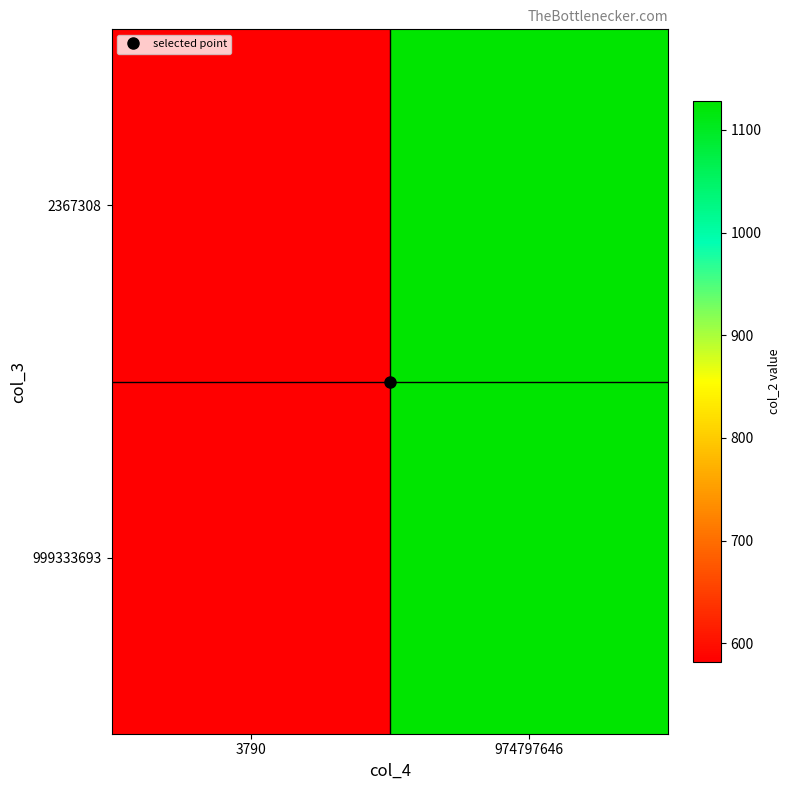

At how many categories does at least one series exceed 729?

1